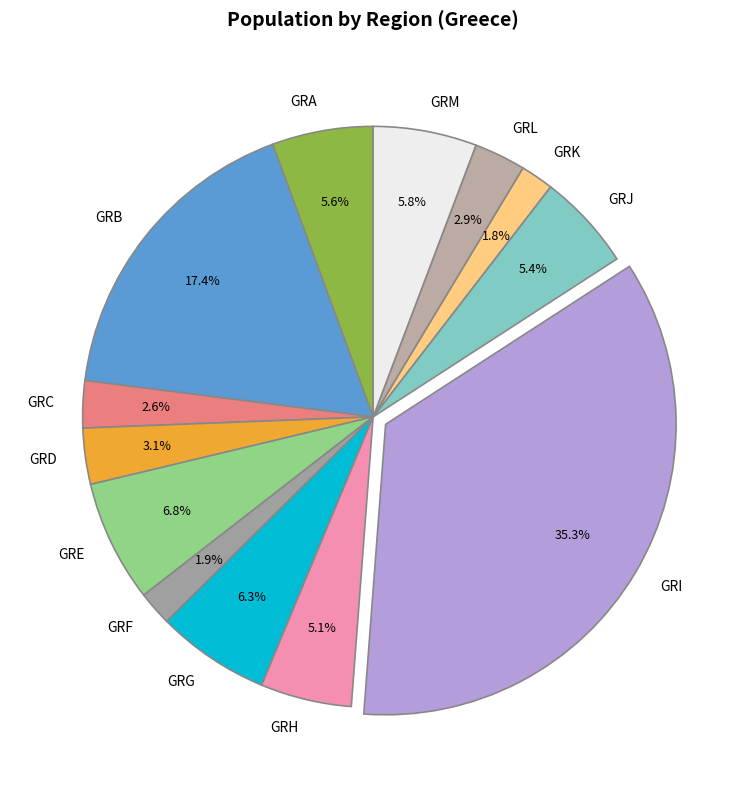

True or false: GRL accounts for 3% of the total.

True